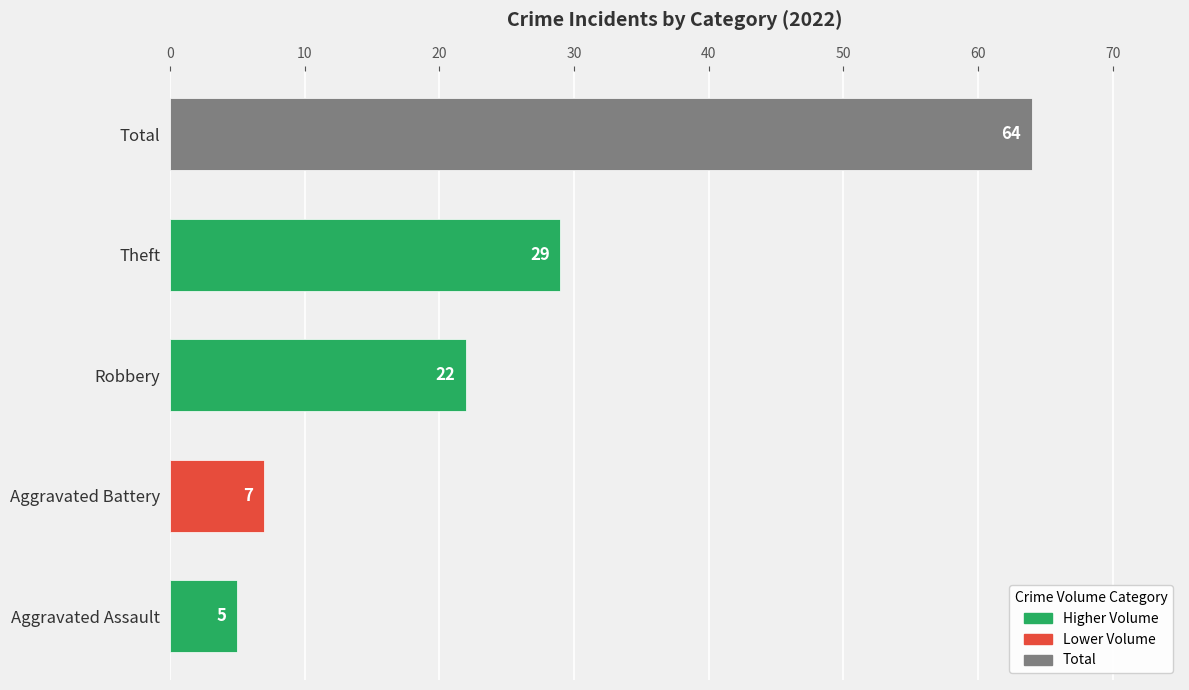

Which label corresponds to the largest value in the chart?

Total